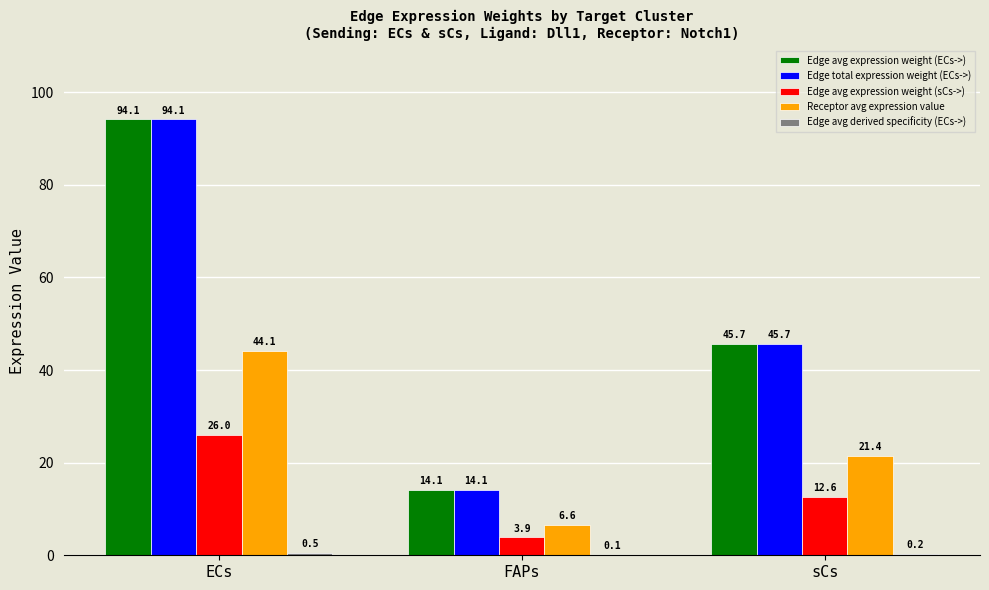

What is the sum of the Edge avg expression weight (ECs->) values at sCs and FAPs?

59.8